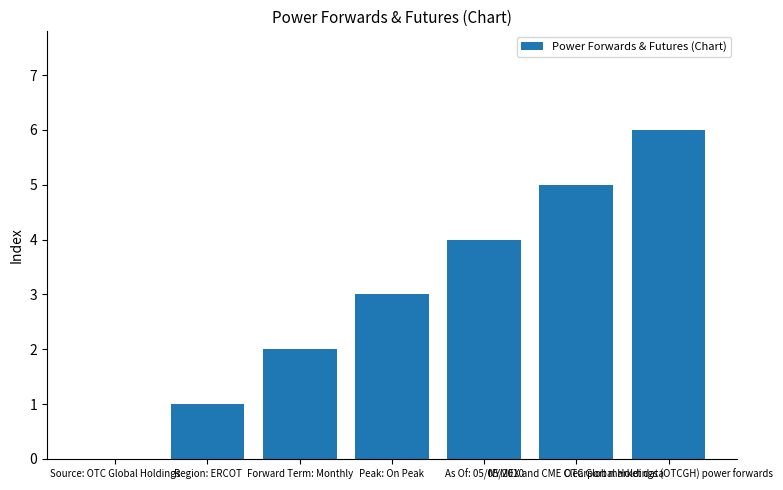

Are the bars grouped side by side (vs. stacked)?

No